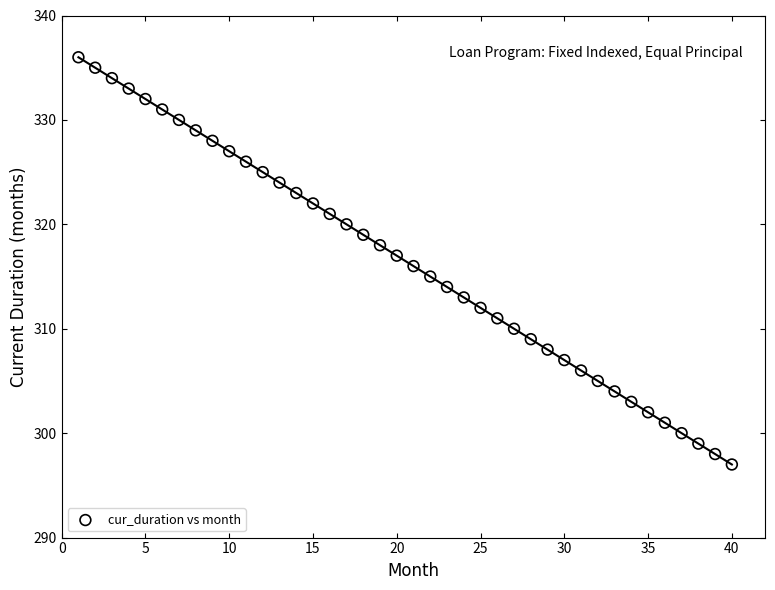

What is the range of X values (max minus min)?

39